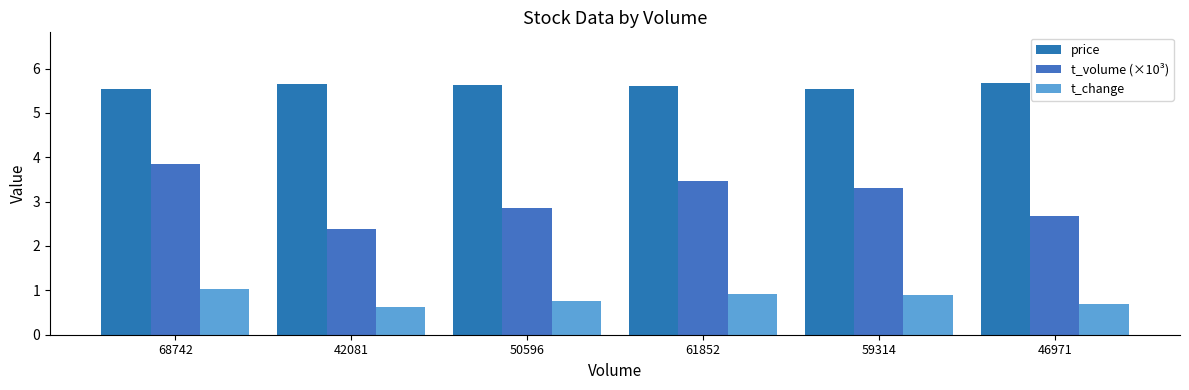

At which category is the sum across all series the highest?

68742